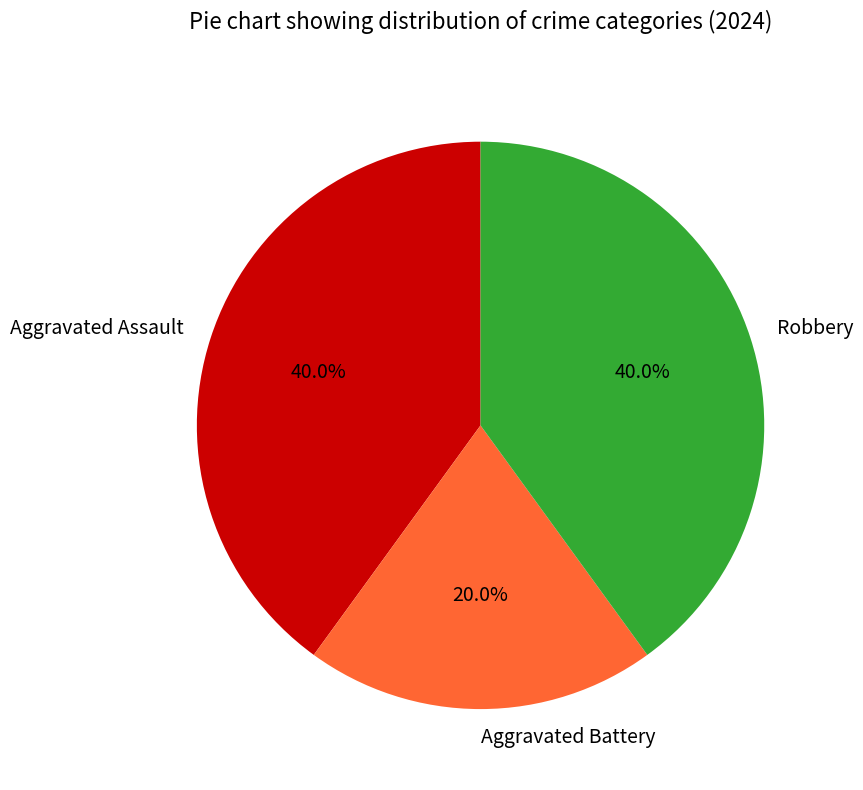

Between Aggravated Assault and Aggravated Battery, which is larger?

Aggravated Assault